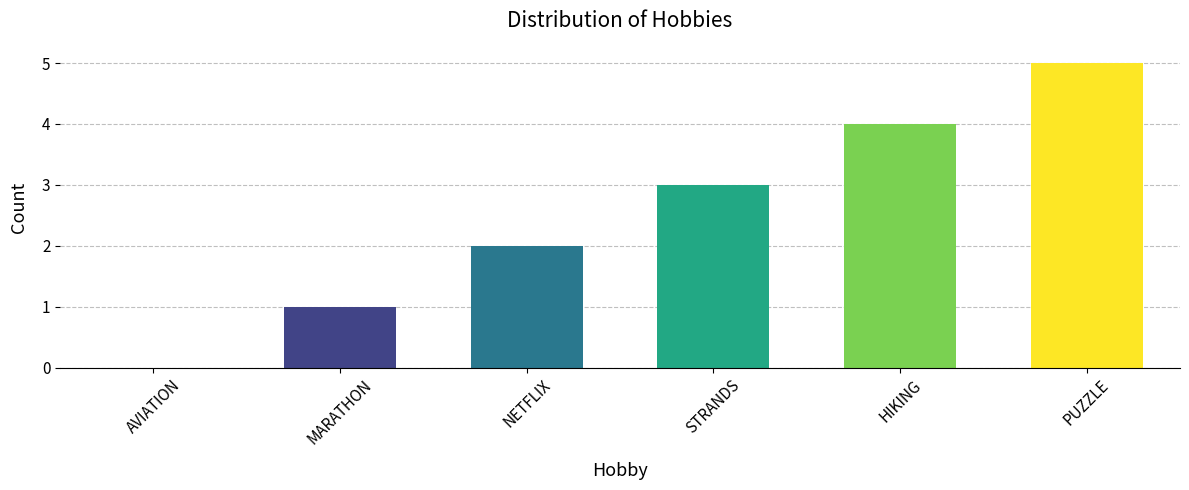

What is the approximate value at HIKING?

4